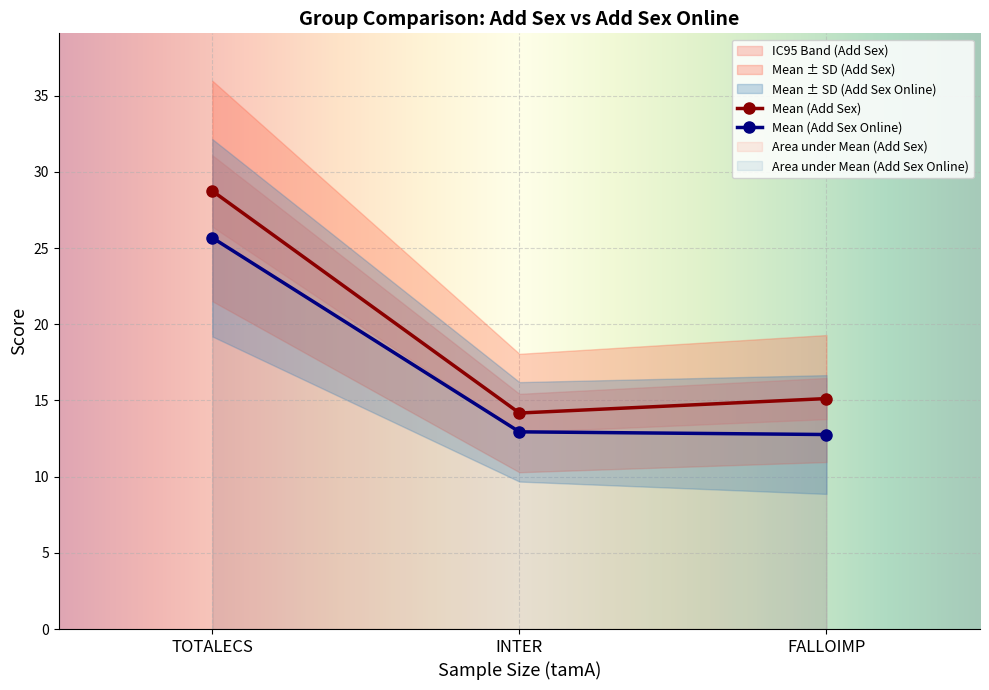

What is the value of the meanB point at the 2nd from the left?

12.9